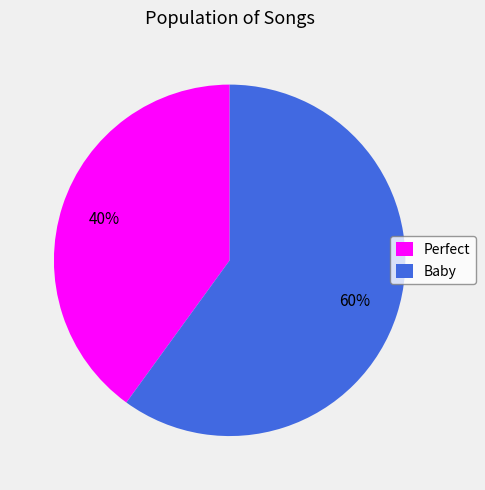

Which category has the smallest portion of the pie?

Perfect